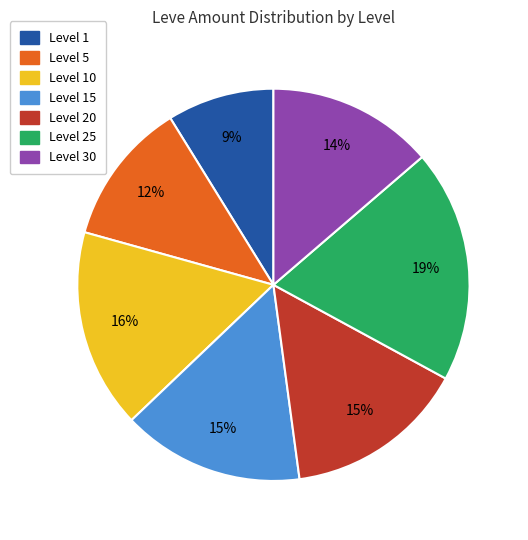

Is there any slice that represents more than half of the pie?

No